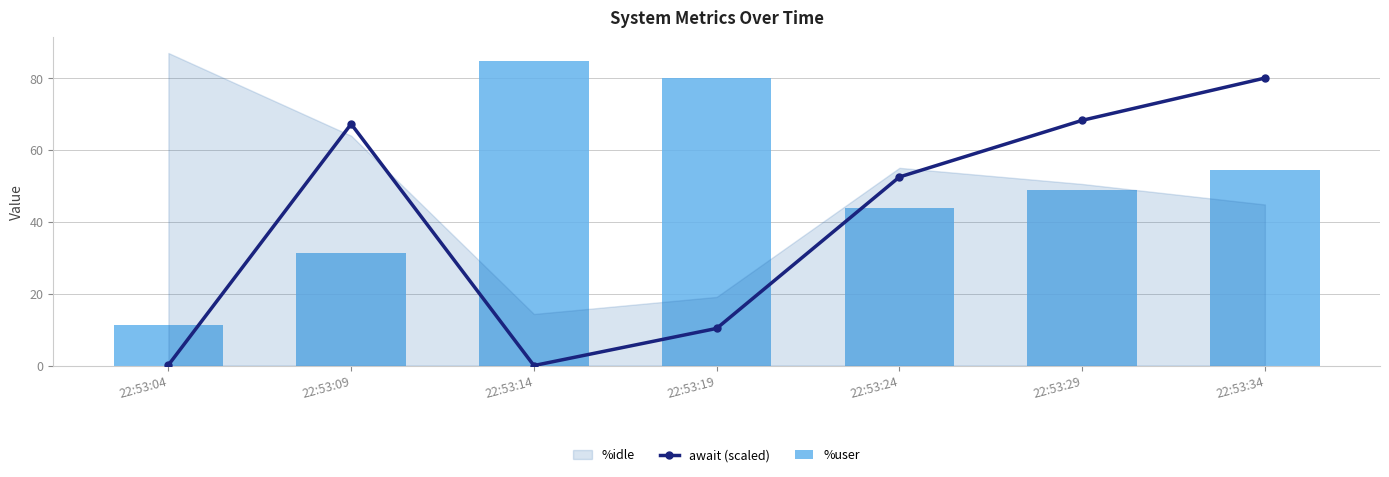

What is the difference between the second highest and minimum values in the await (scaled) series?

68.2